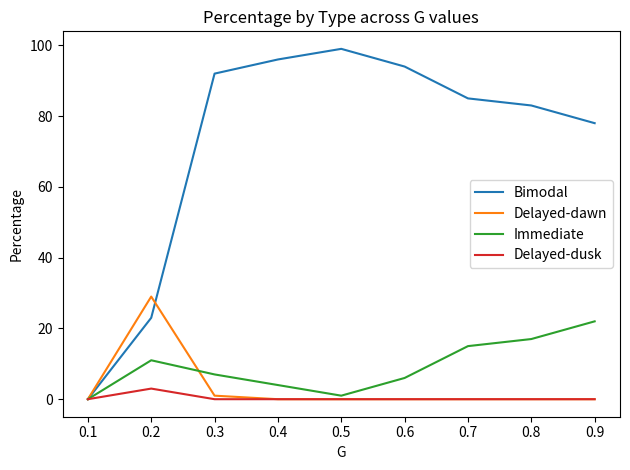

Count the number of categories in the chart.

9